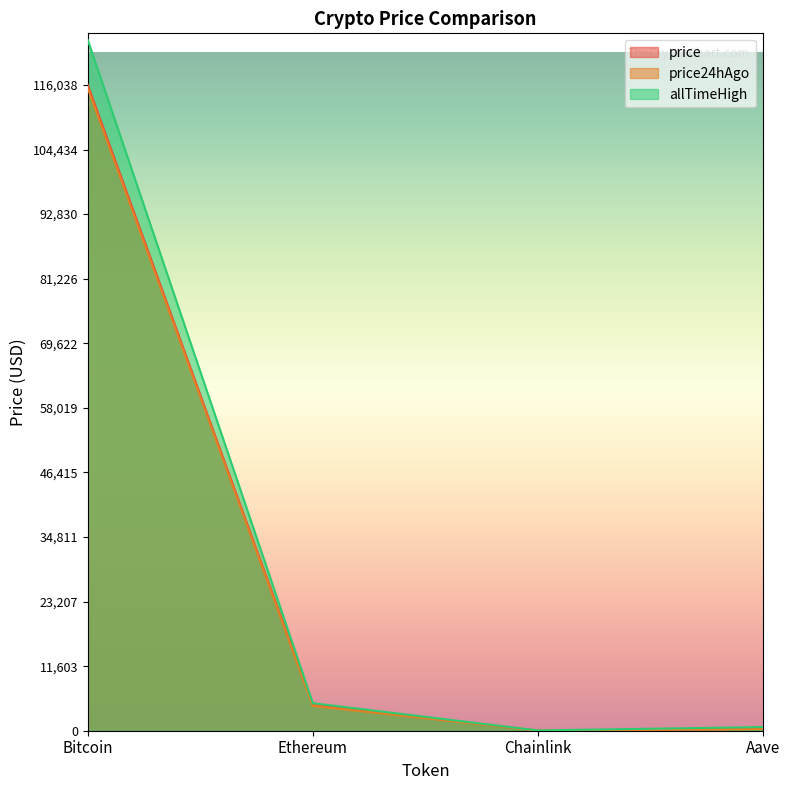

What is the difference between the second highest and minimum values in the price series?

4665.8